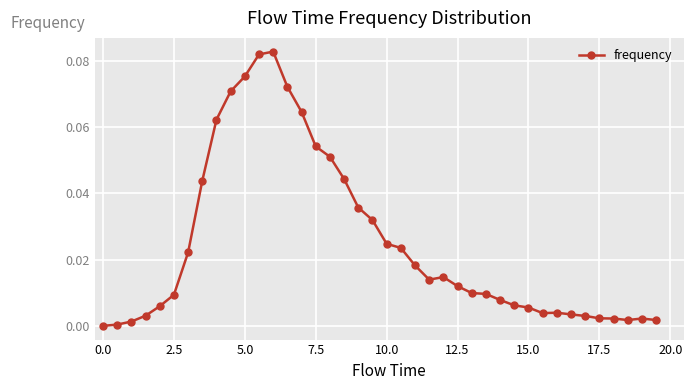

What is the sum of all values?

1.0